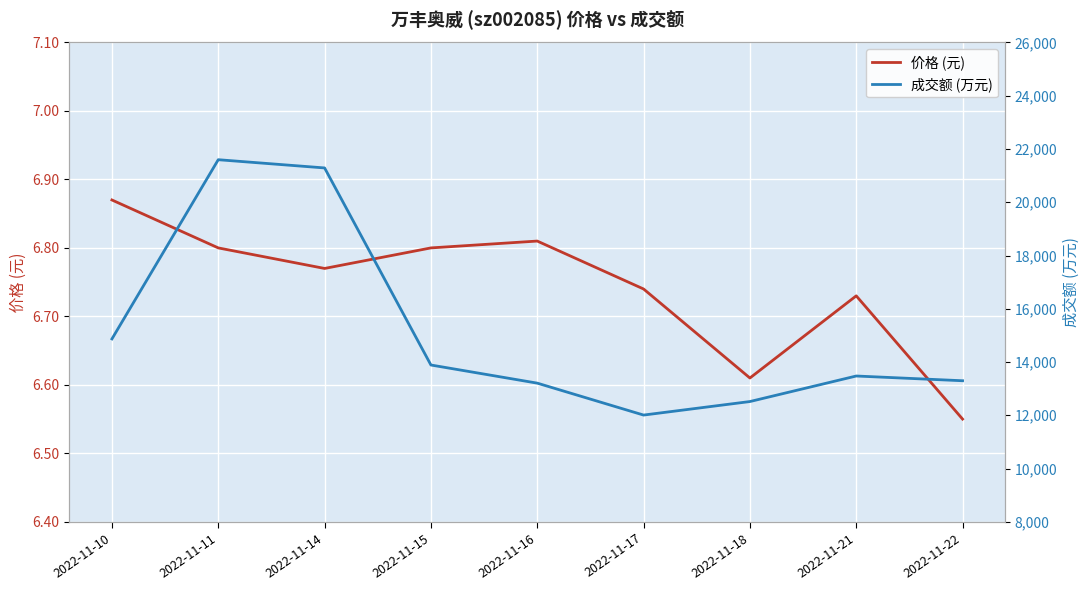

Count the number of data series in this chart.

2